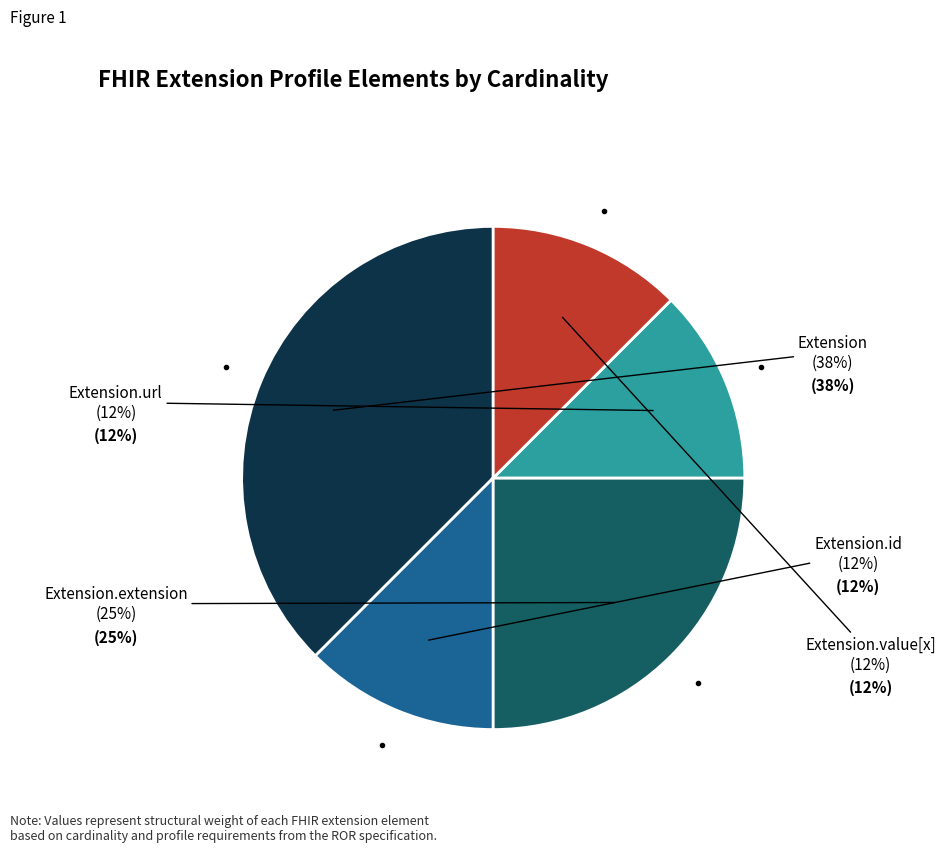

Is there a majority slice in this chart?

No